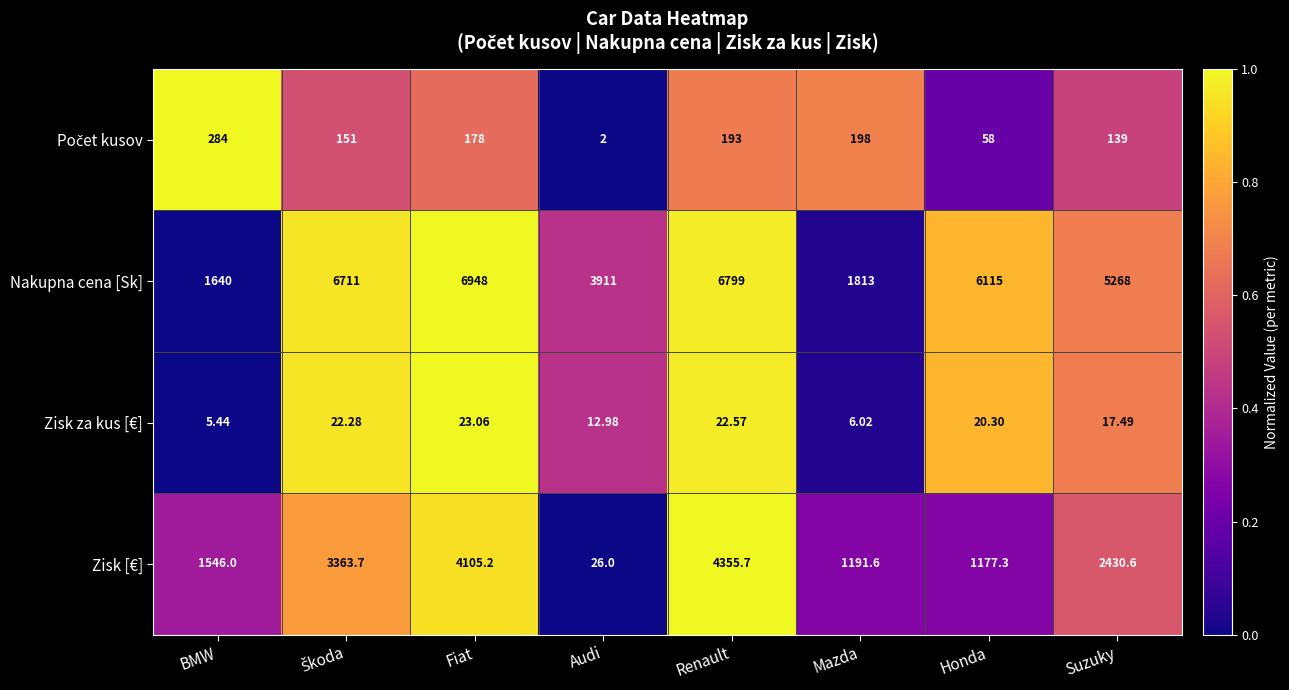

What is the difference between the highest and lowest values at Mazda?

1807.0